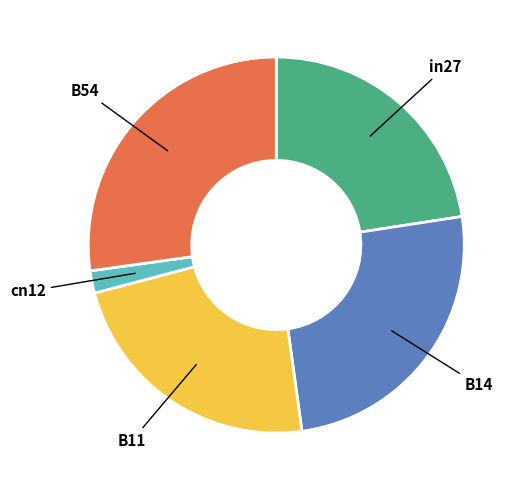

How many segments does this pie chart have?

5